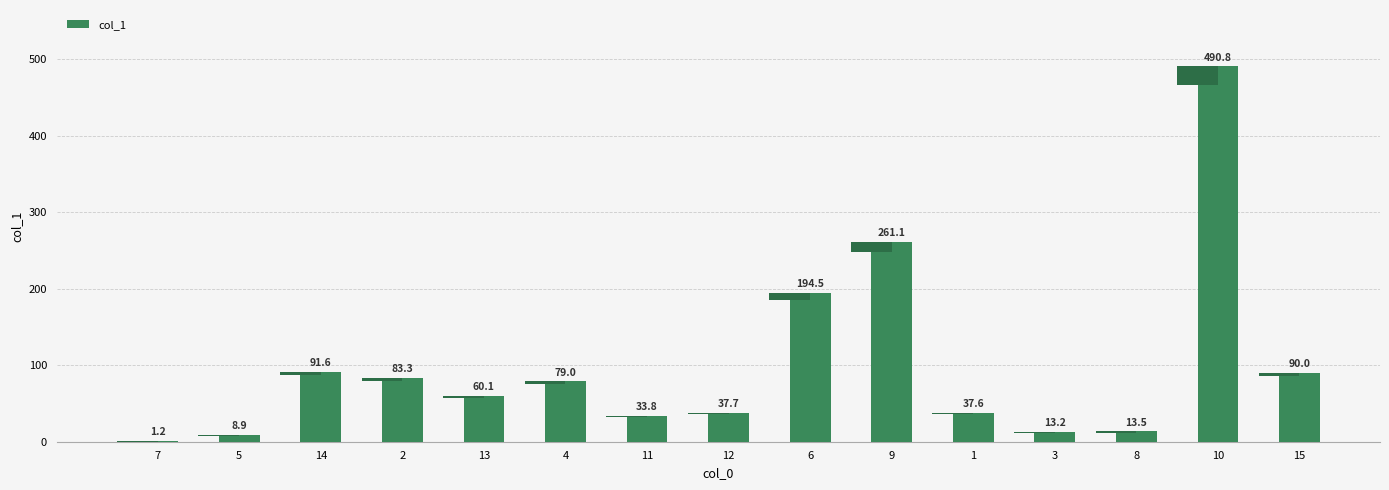

The chart shows a value of 21.0 at 8. True or false?

False